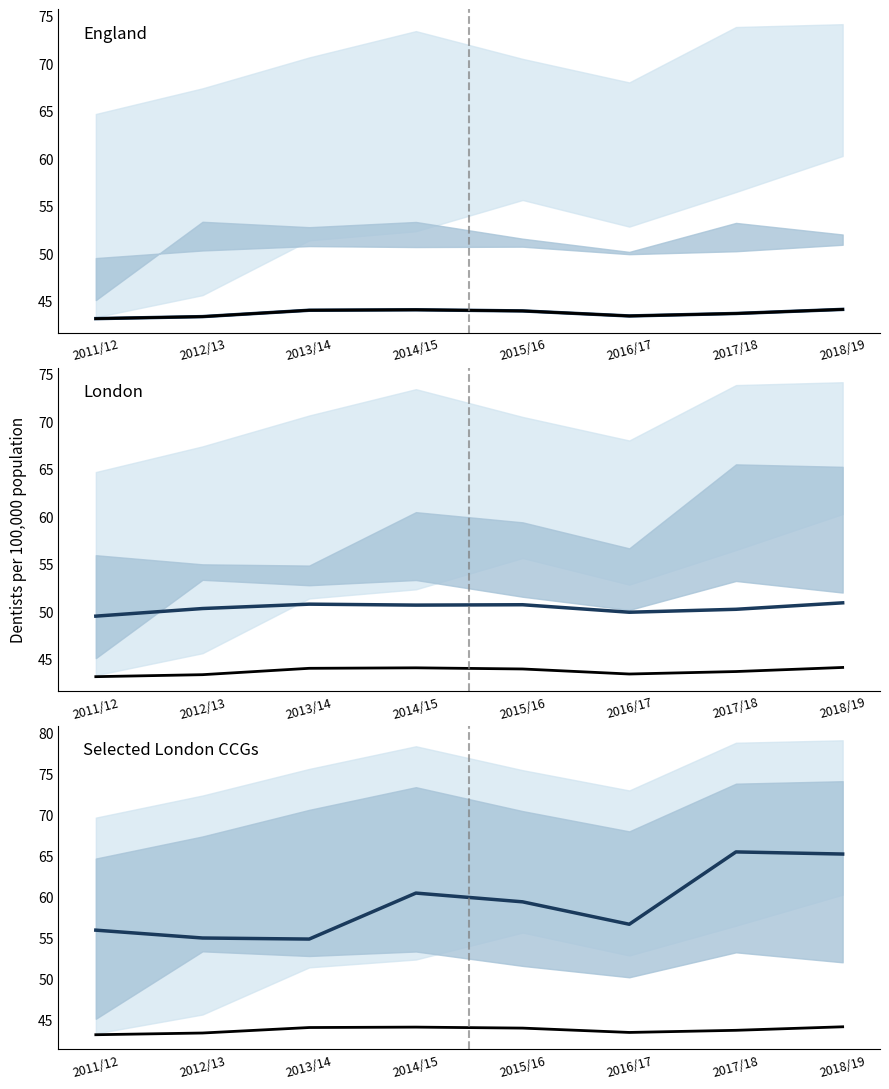

Where does the Selected London CCGs series first go above 59?

2014/15